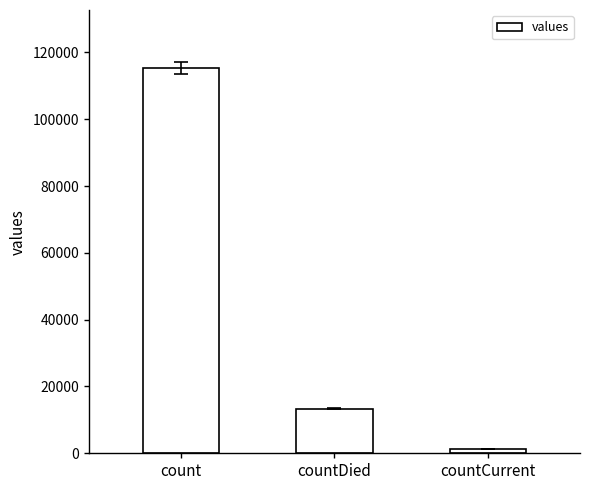

How many bars are there in total?

3